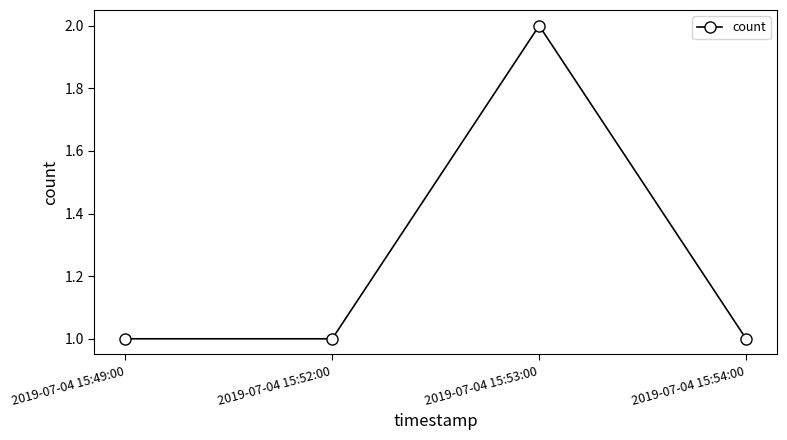

Between 2019-07-04 15:49:00 and 2019-07-04 15:53:00, which is larger?

2019-07-04 15:53:00